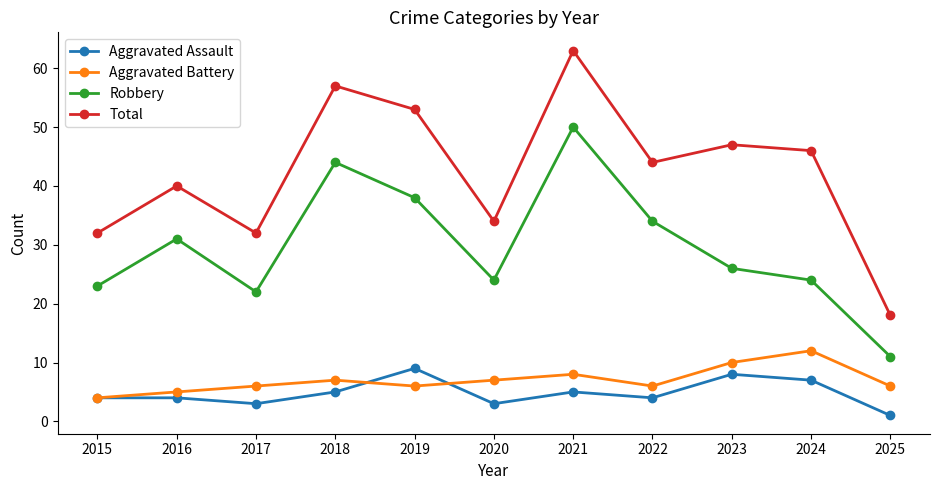

How many lines are shown in the chart?

4